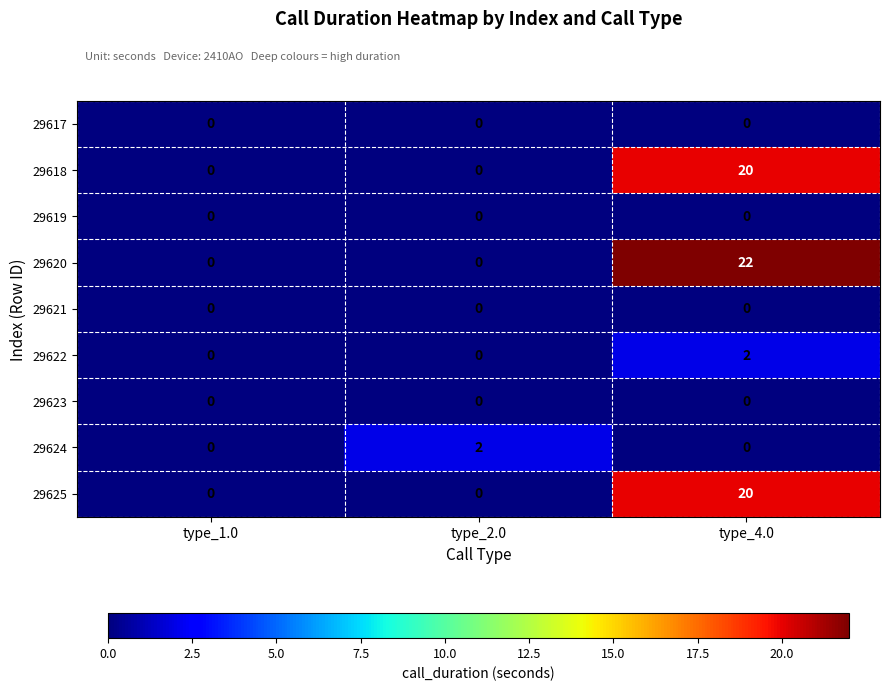

What is the spread (max minus min) of values at type_4.0?

22